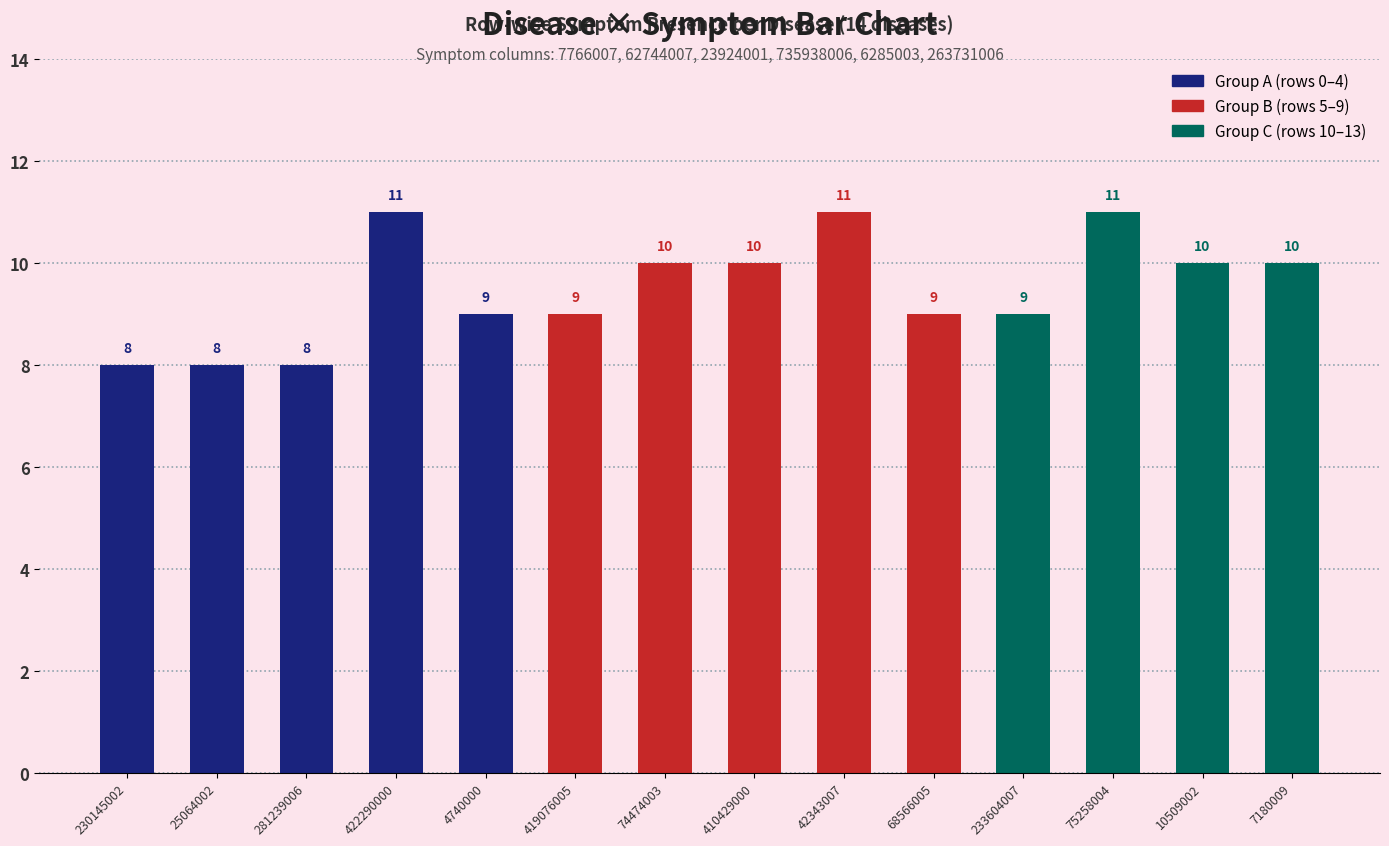

Where is Group C nearest to the value 5?

233604007